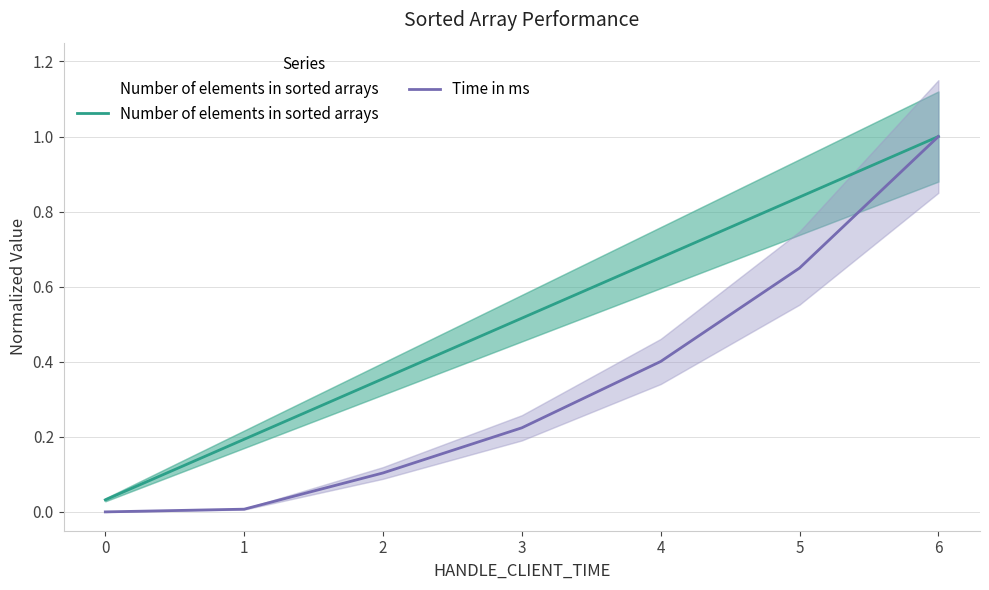

At 6, list the series in order from smallest to largest.

Number of elements in sorted arrays, Time in ms